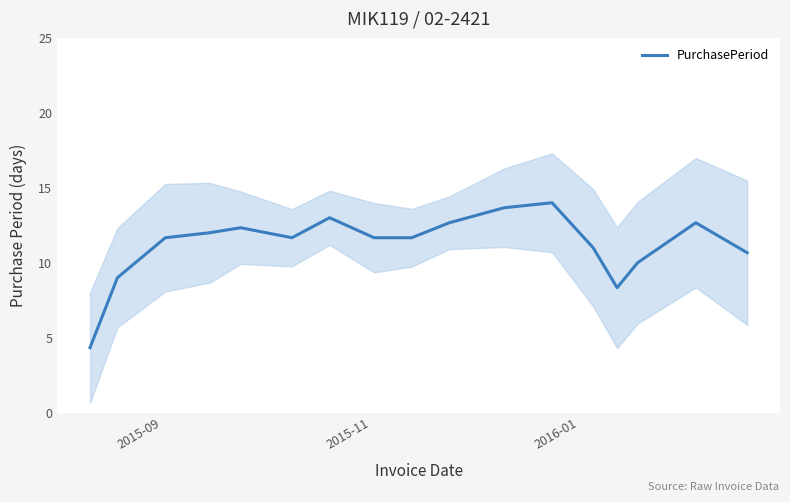

What is the lowest value of the PurchasePeriod series?

4.3